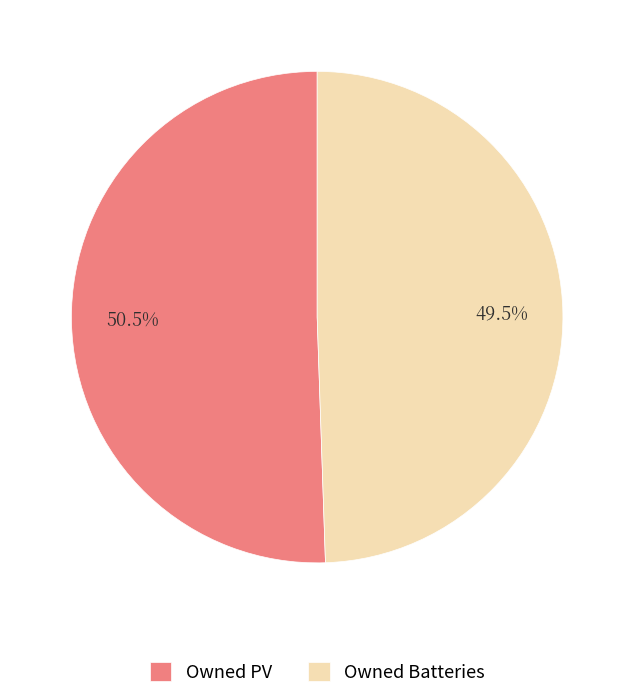

True or false: Owned PV accounts for 59% of the total.

False